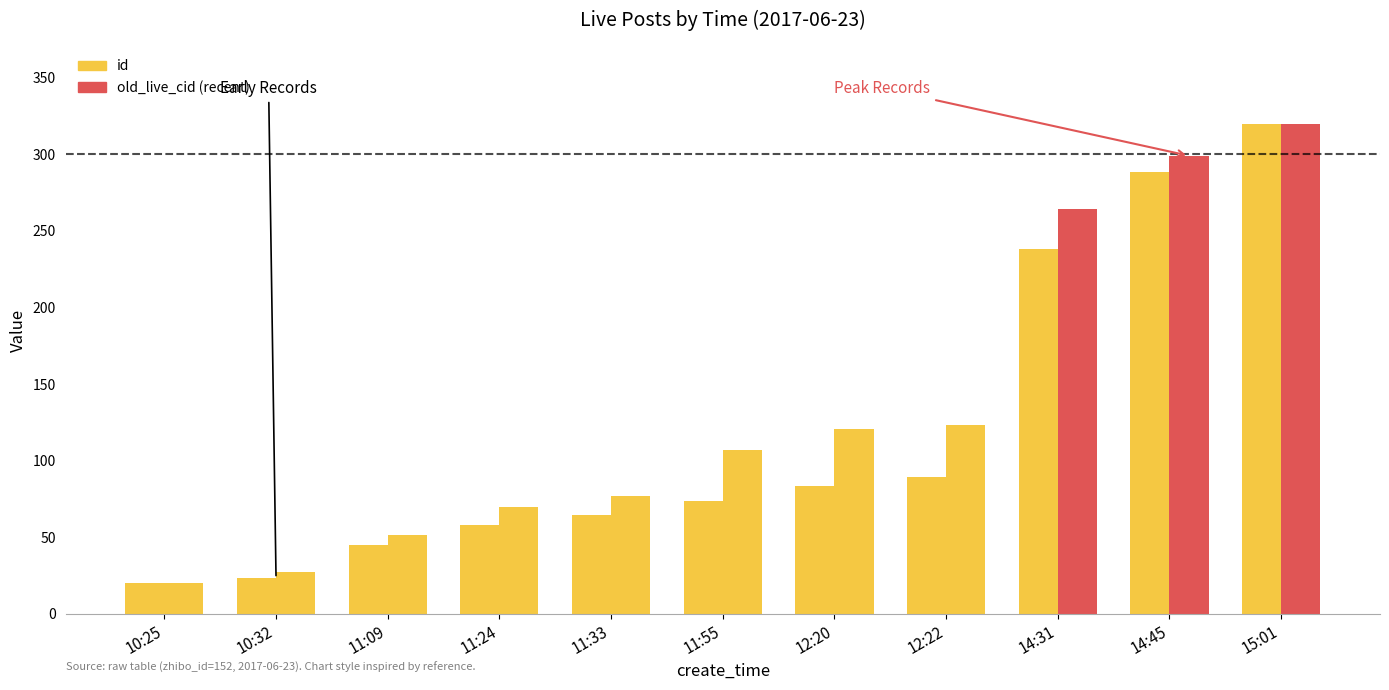

Count the number of categories in the chart.

11